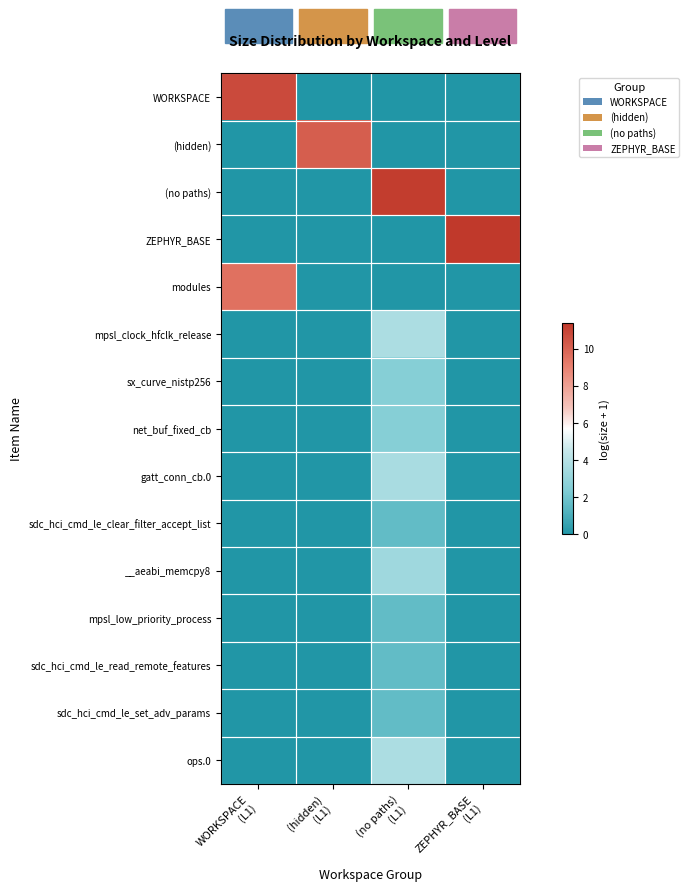

What is the total value across all series at WORKSPACE
(L1)?

20.3